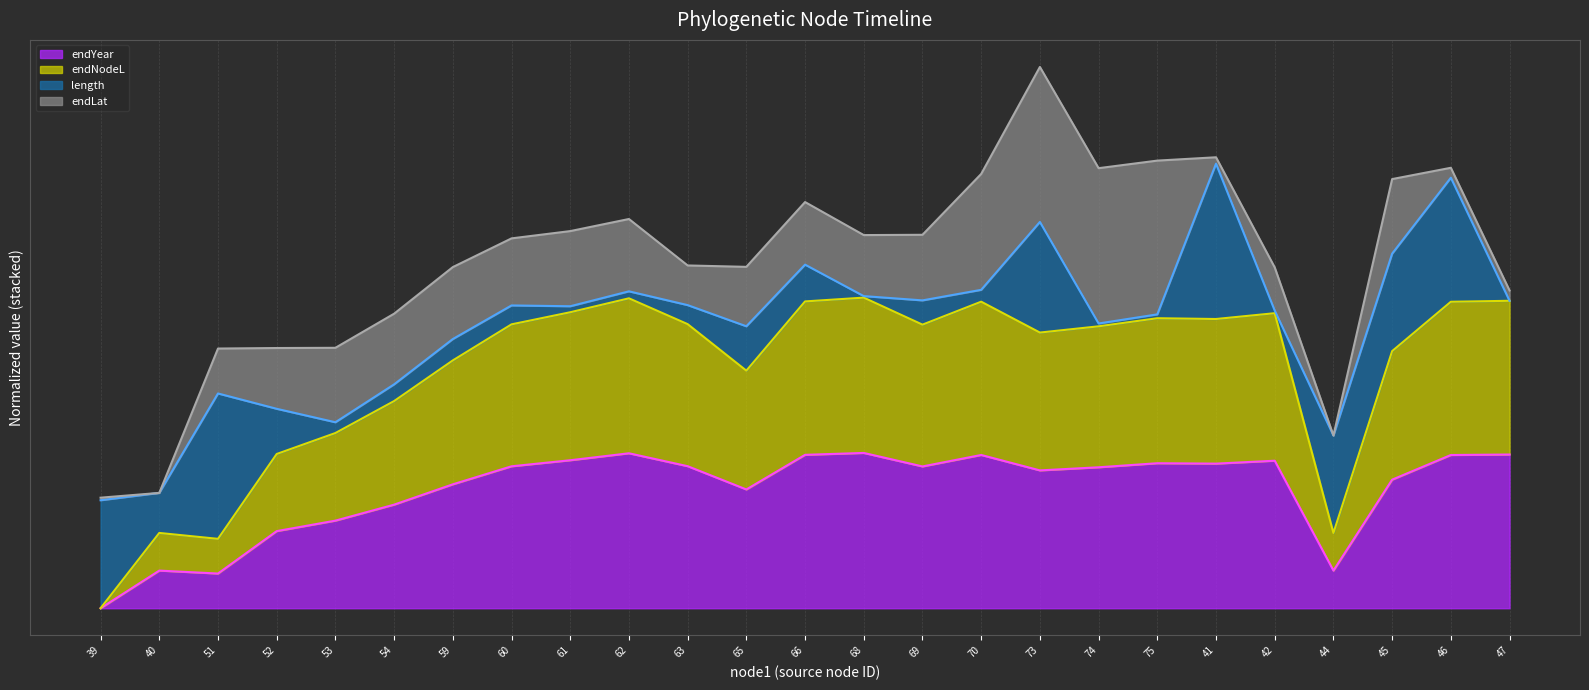

What is the value of the endNodeL point at the 16th from the left?

1.0